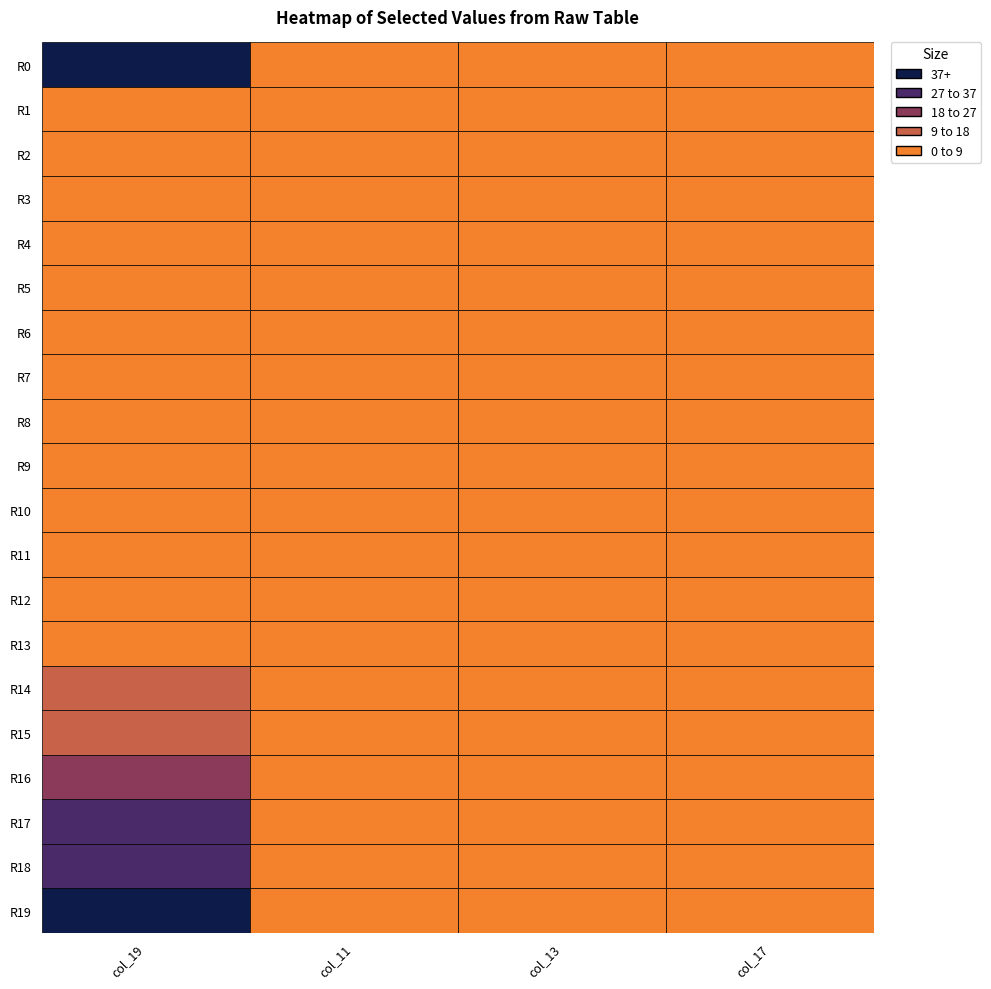

Which series has the widest spread of values?

row19